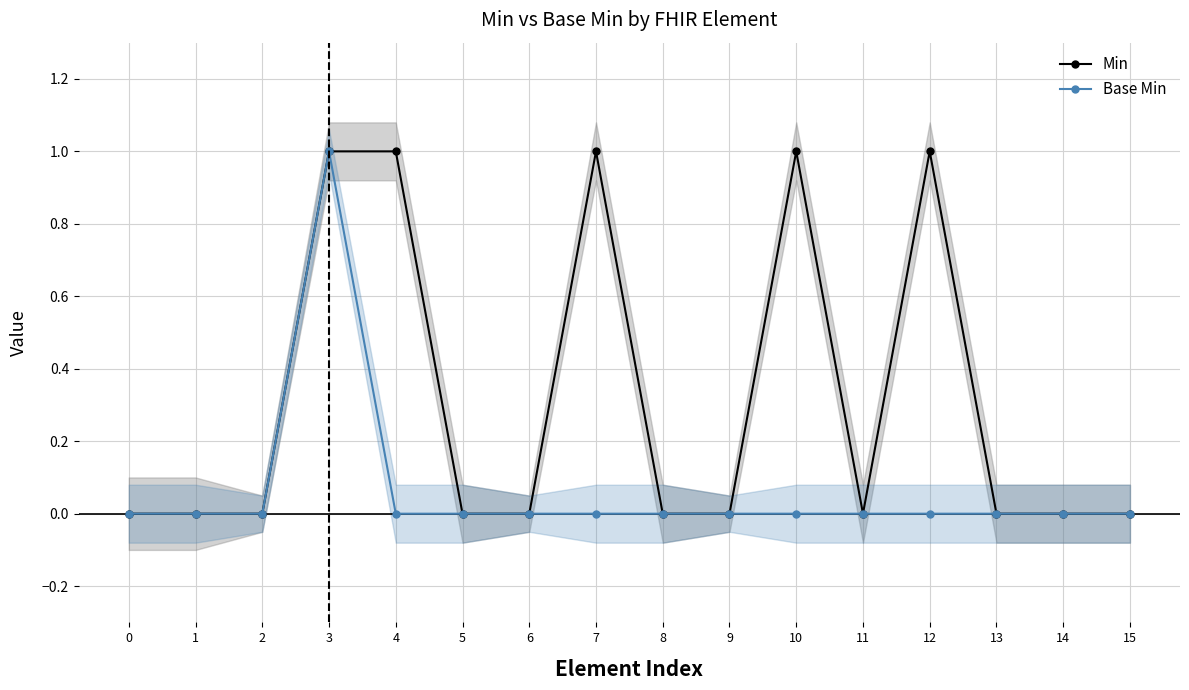

Which series has the largest range (max minus min)?

Min